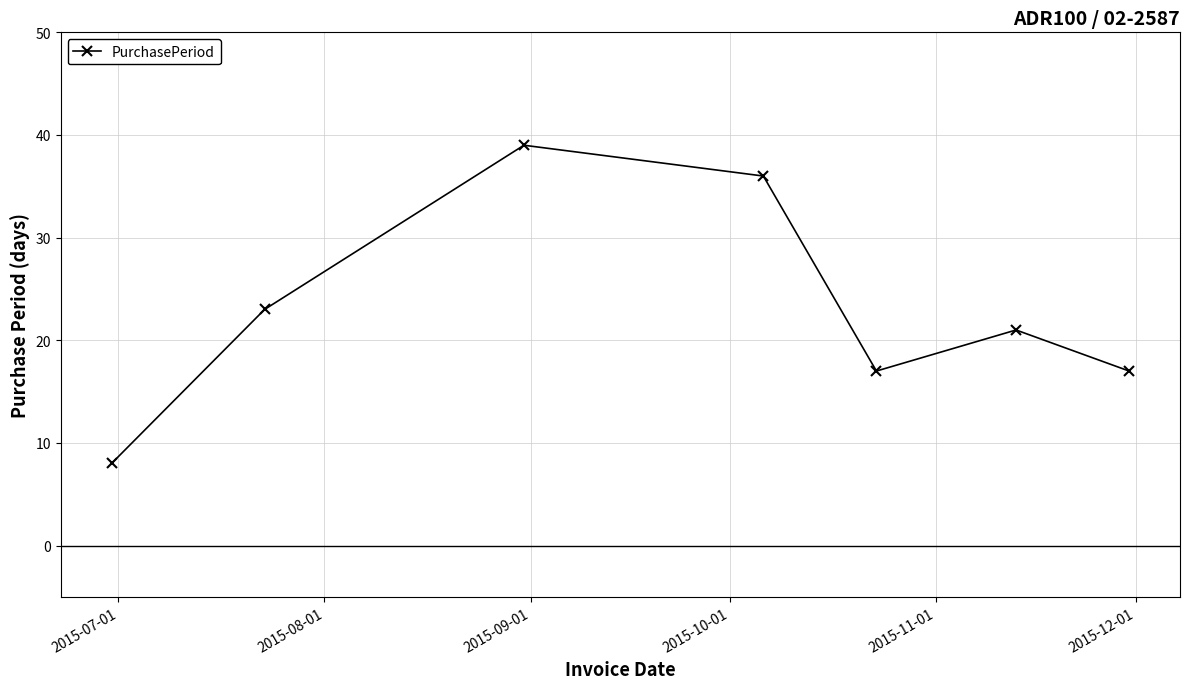

What is the smallest value displayed?

8